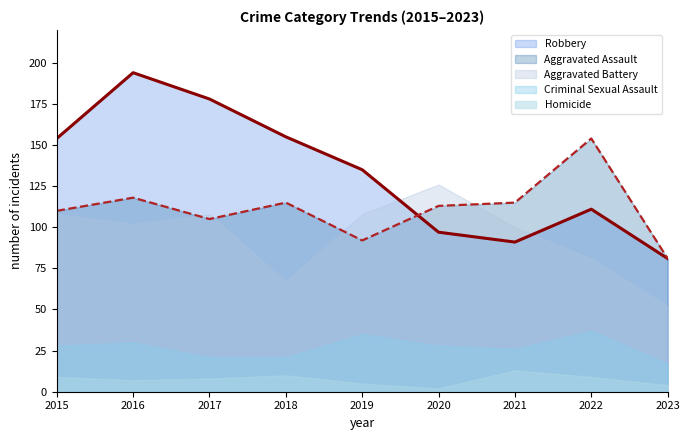

True or false: Robbery has more than 1 points higher than both neighbors.

True